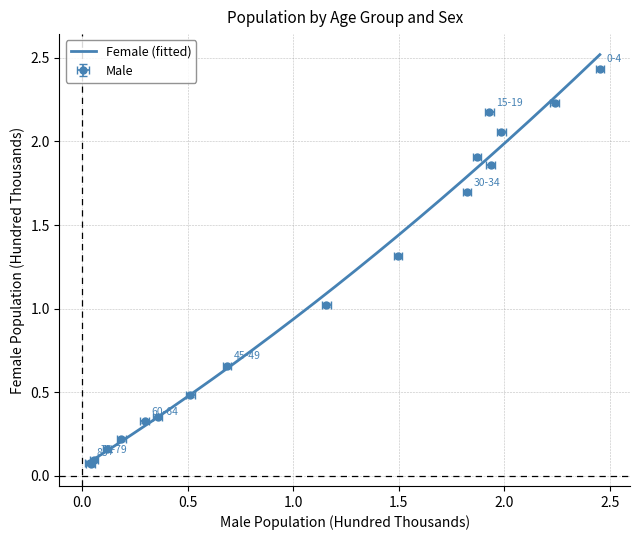

List the labels in order of Male value, largest first.

0-4, 5-9, 15-19, 20-24, 10-14, 25-29, 30-34, 35-39, 40-44, 45-49, 50-54, 55-59, 60-64, 65-69, 70-74, 75-79, 85+, 80-84